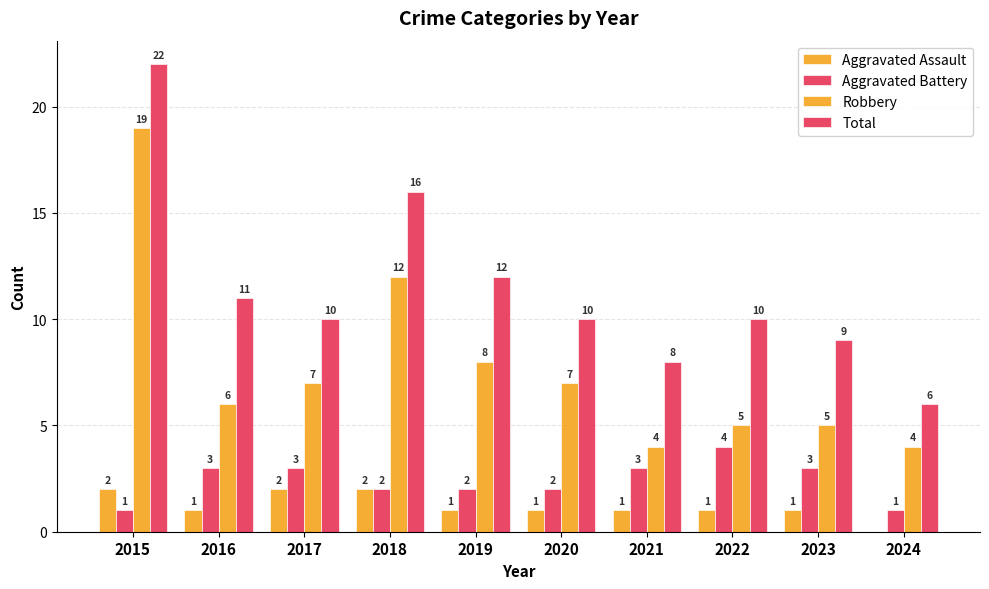

Count the number of categories in the chart.

10